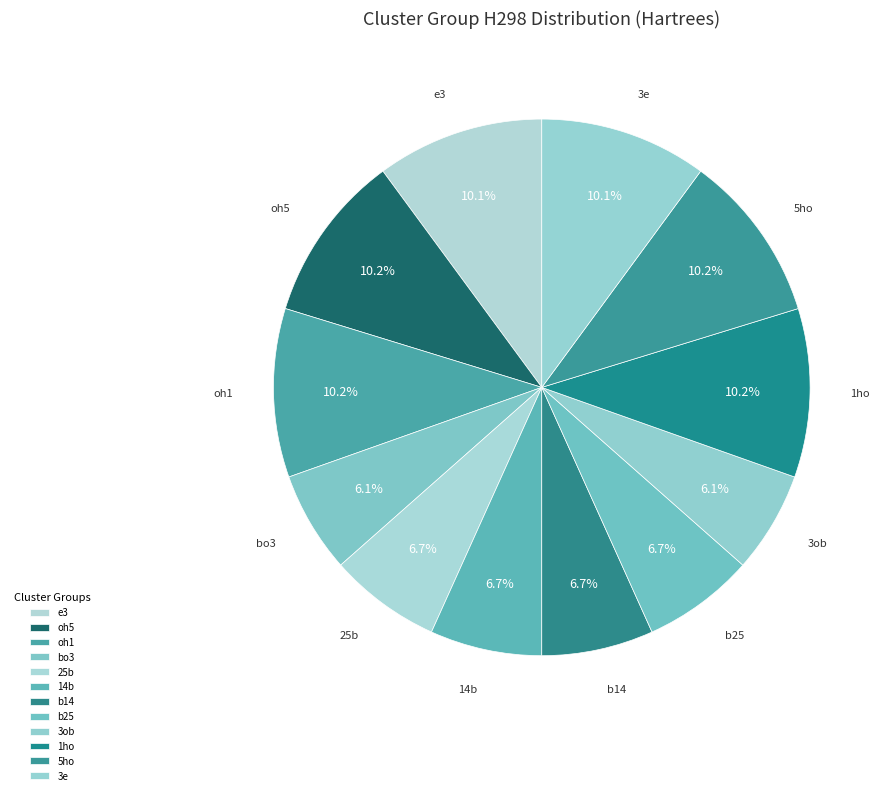

How much of the chart is everything except oh1?

89.8%